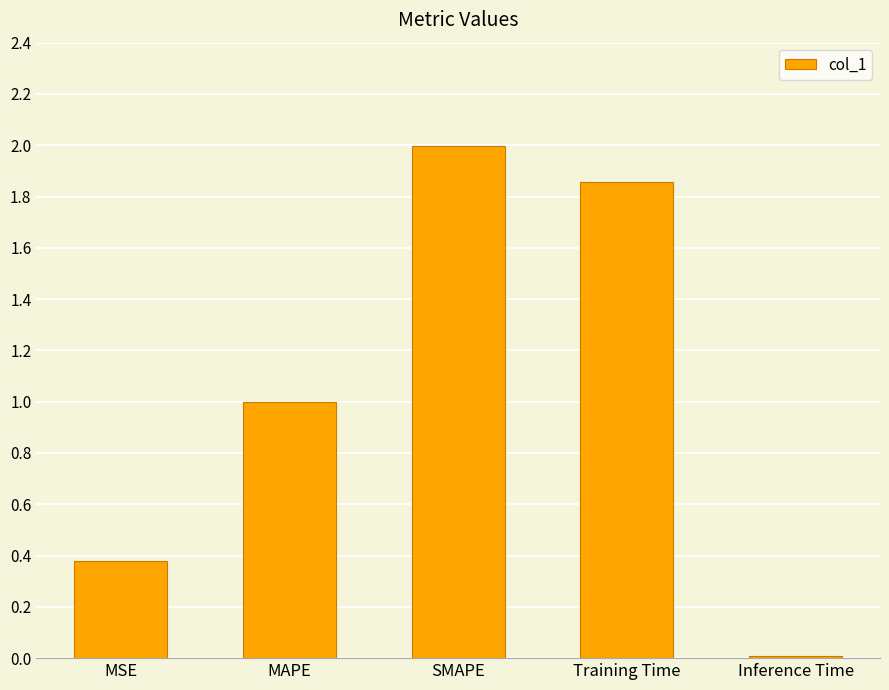

What is the change in value from MAPE to SMAPE?

+1.0